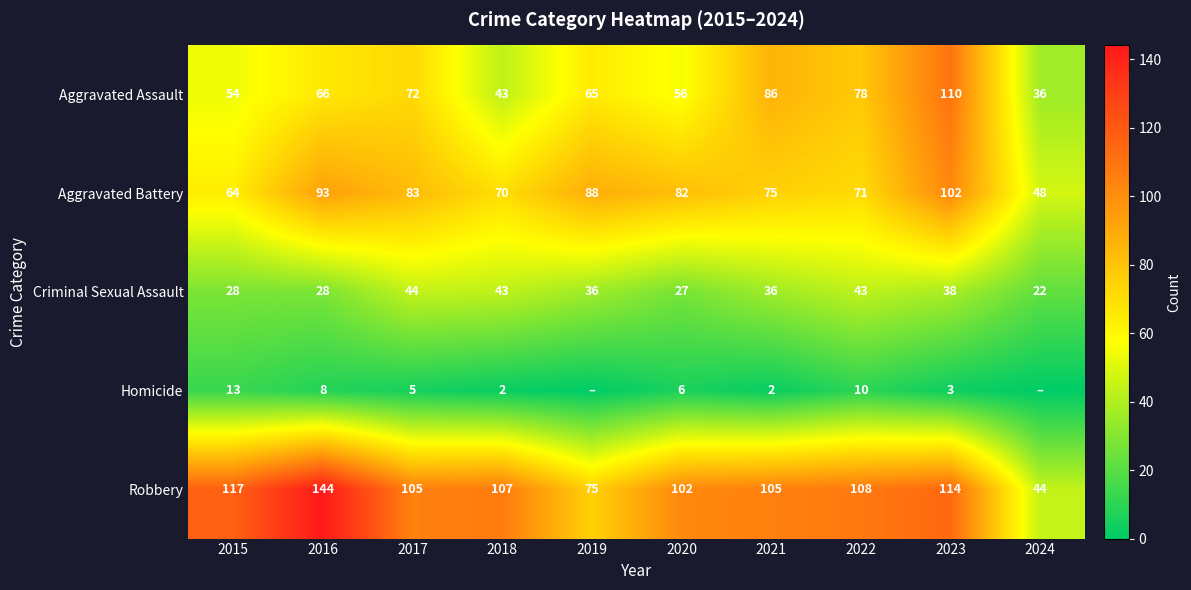

At which category is the sum across all series the highest?

2023